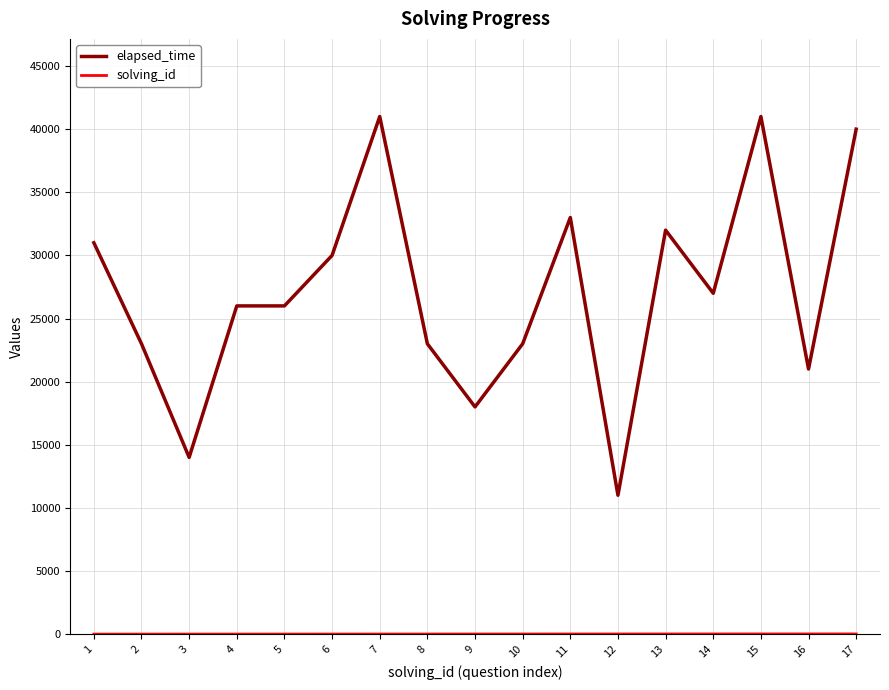

What is the minimum value for elapsed_time?

11000